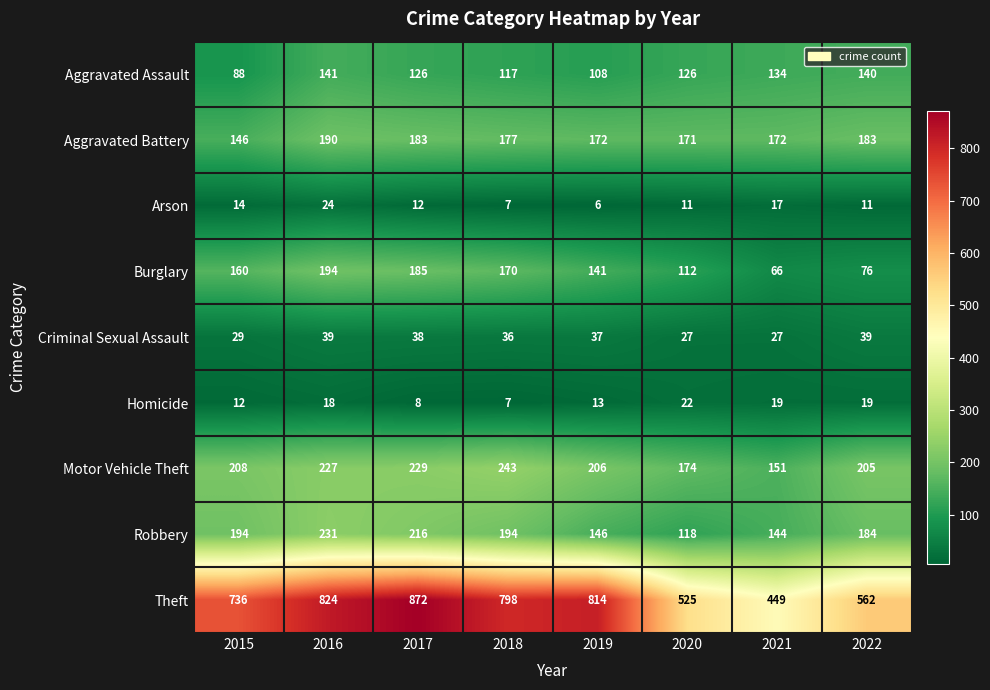

How many data points does each series have?

8